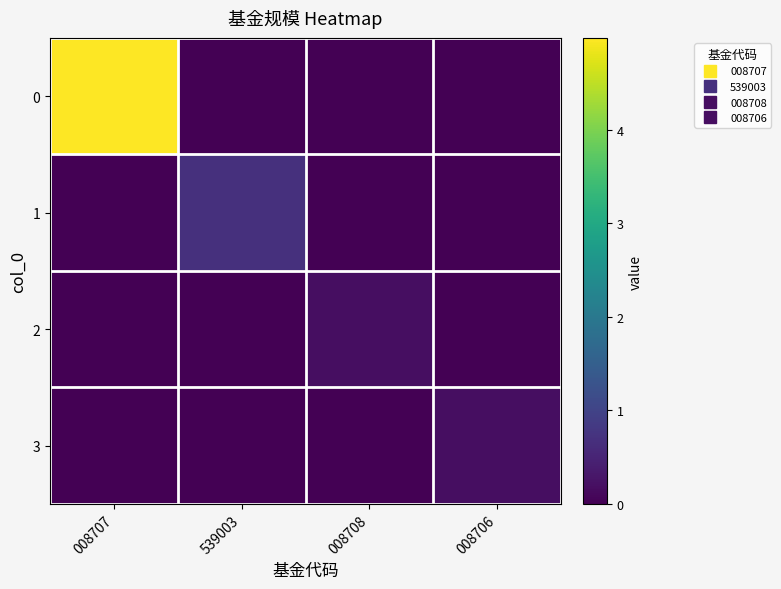

Reading right to left, transcribe all the data shown in this chart.

0: 008706=0.0	008708=0.0	539003=0.0	008707=5.0
1: 008706=0.0	008708=0.0	539003=0.7	008707=0.0
2: 008706=0.0	008708=0.2	539003=0.0	008707=0.0
3: 008706=0.2	008708=0.0	539003=0.0	008707=0.0